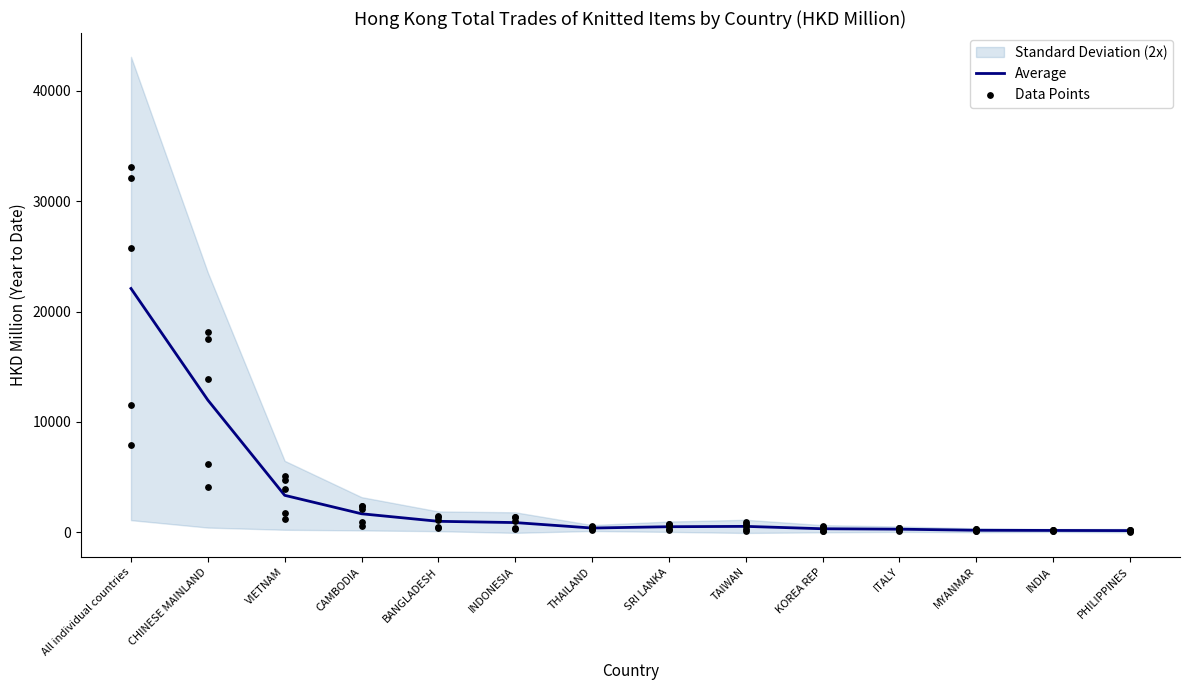

Which has a higher value, KOREA REP or All individual countries?

All individual countries